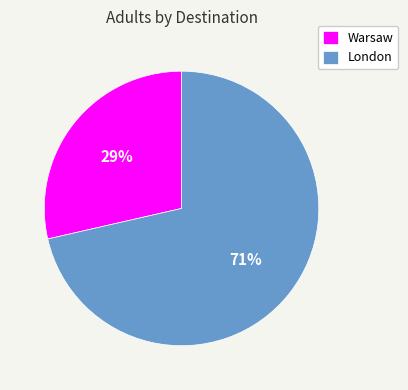

What is the largest slice in the pie chart?

London